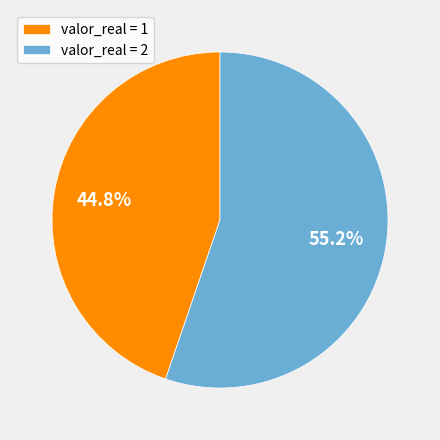

Which slice is the largest?

valor_real = 2